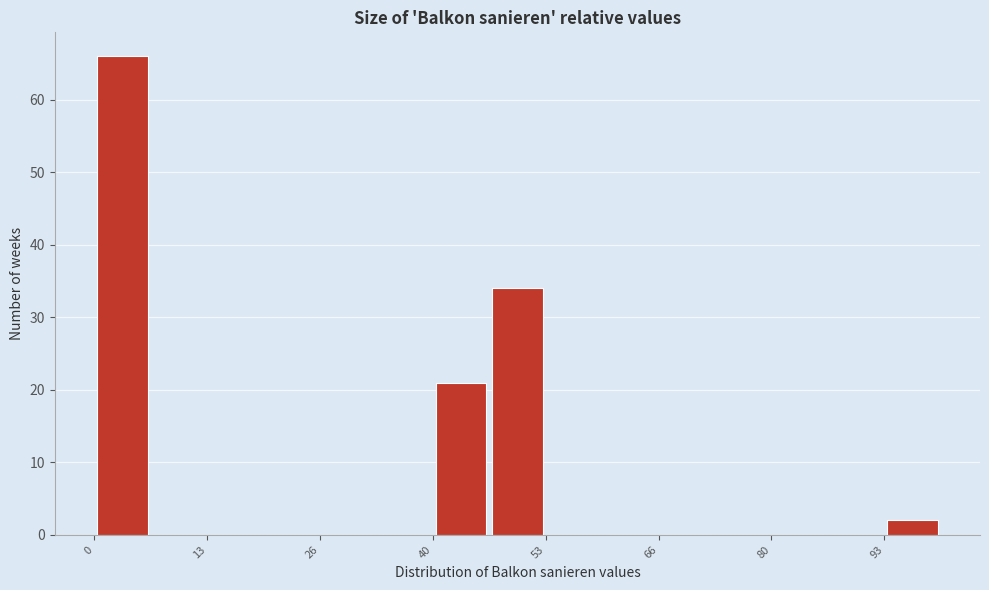

Read against the x-axis, roughly where is the centre of the tallest bar?

4